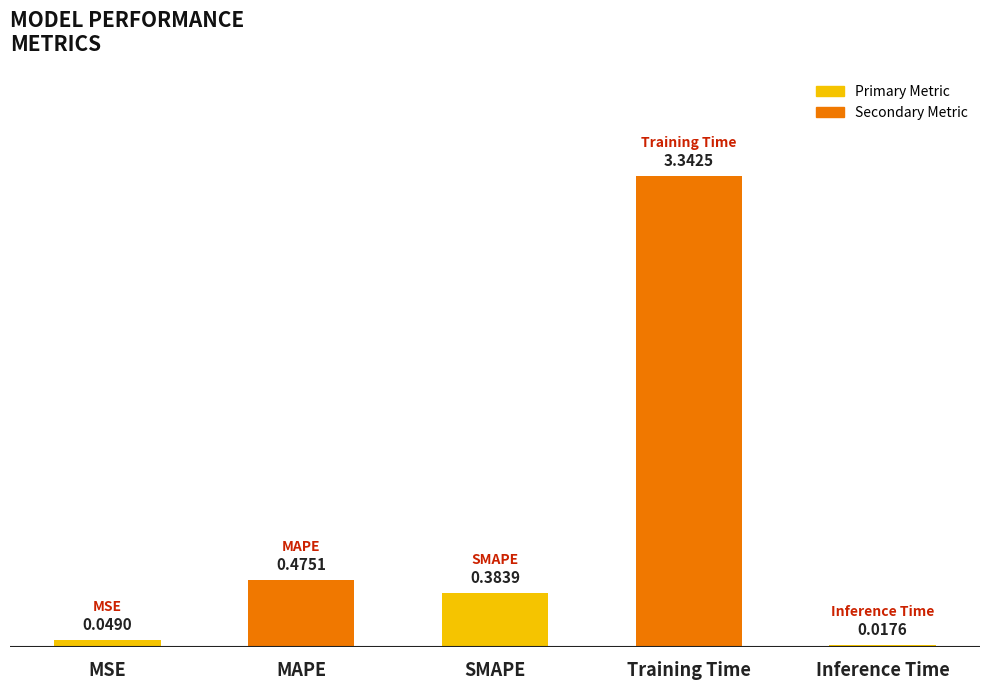

Rank the categories by value from lowest to highest.

Inference Time, MSE, SMAPE, MAPE, Training Time